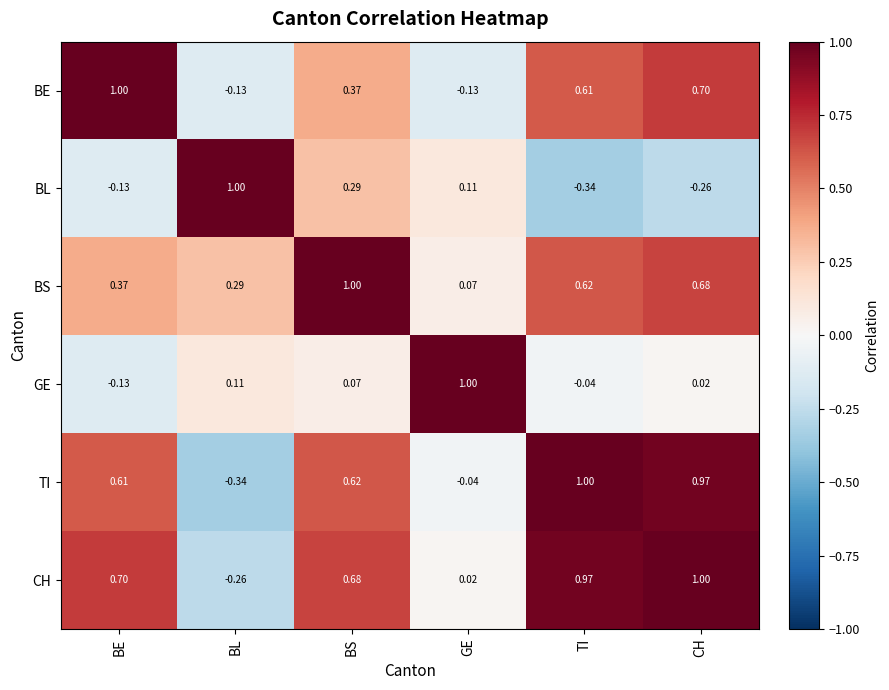

How many values in the BE series are below 0?

2